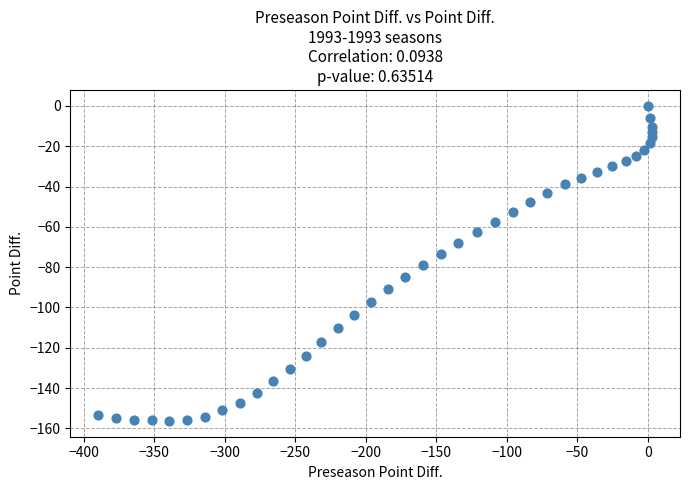

What is the range of X values (max minus min)?

393.0